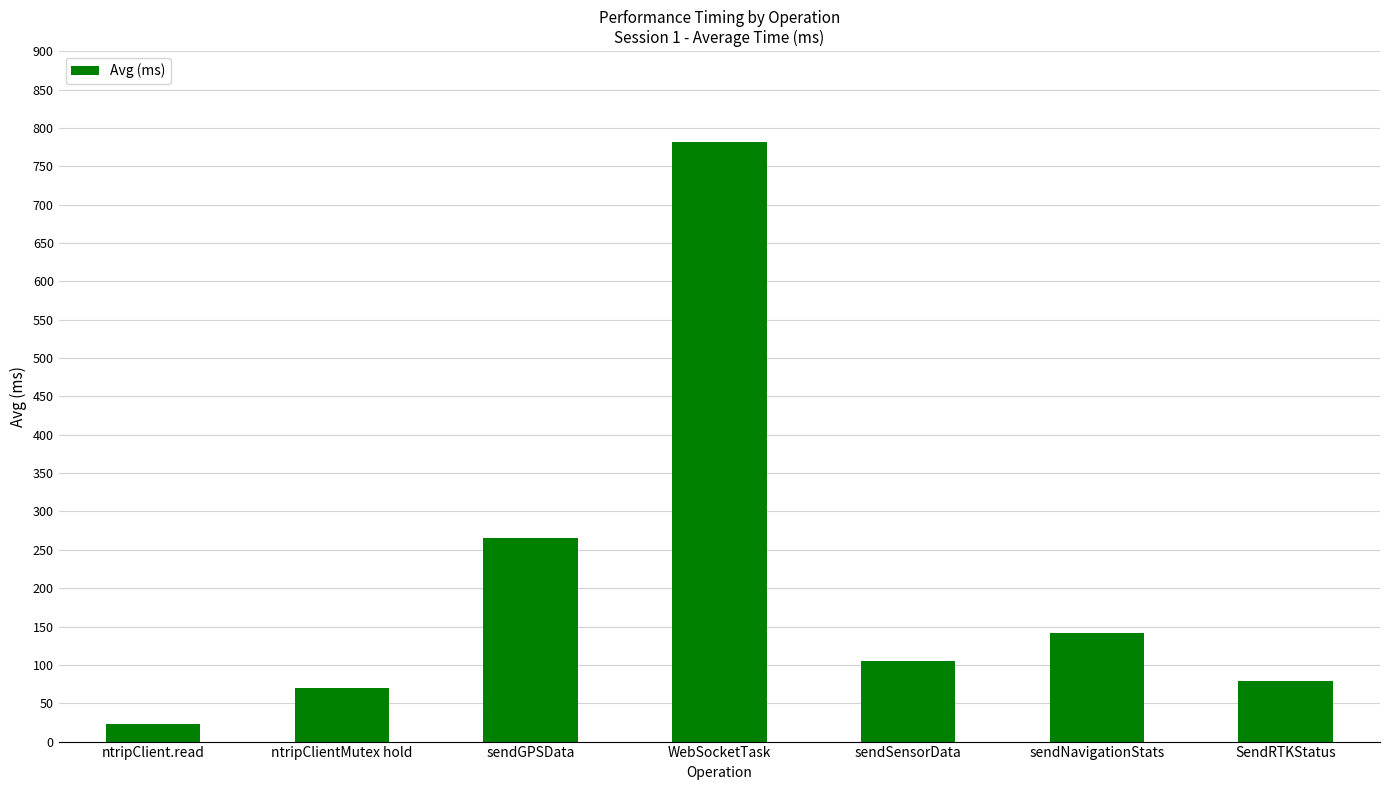

The chart shows a value of 32.5 at SendRTKStatus. True or false?

False